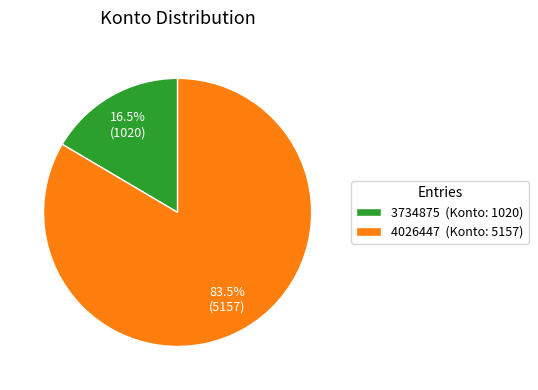

To the nearest percent, what is the average slice percentage?

50%